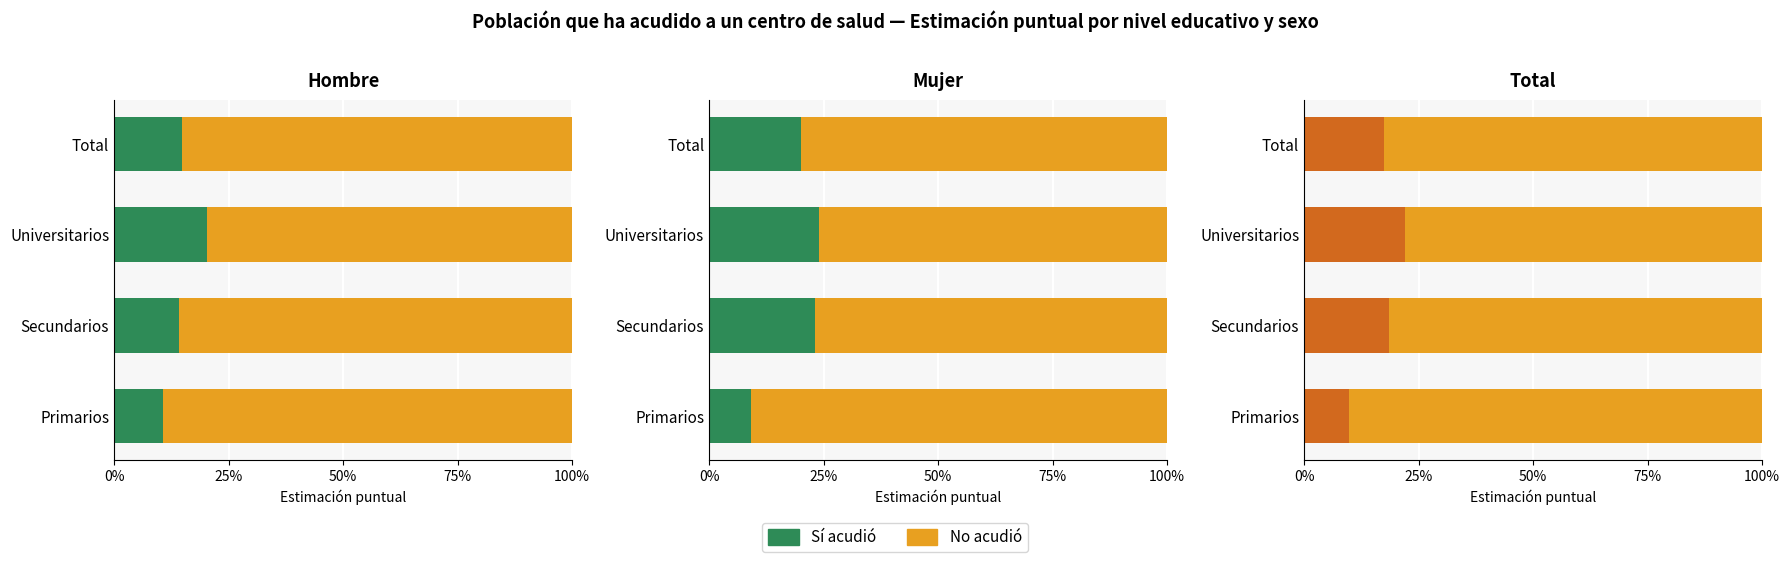

Which series has the largest total across all categories?

No acudió